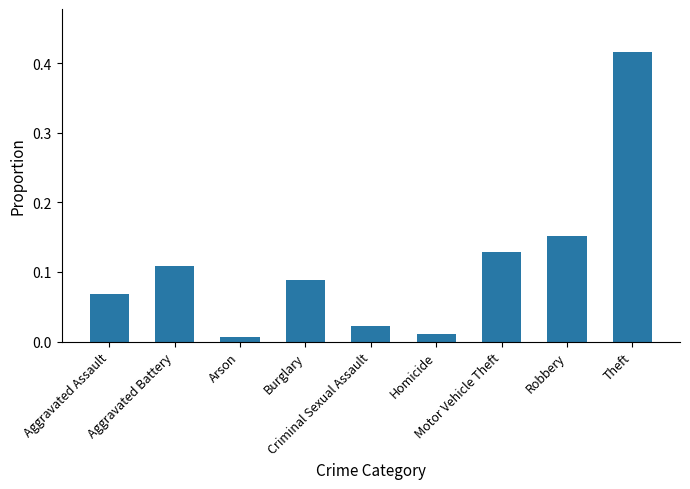

What is the sum of all values?

1.0